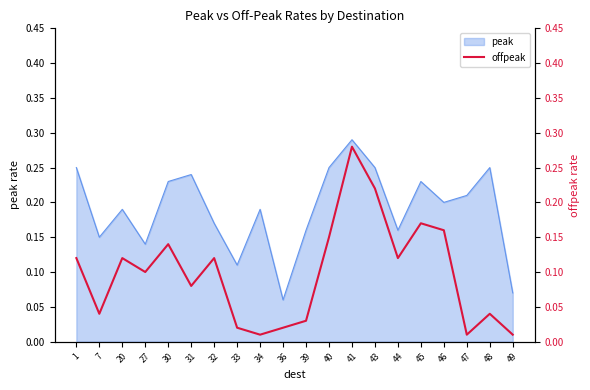

Is it true that peak equals 0.1 at 41?

False